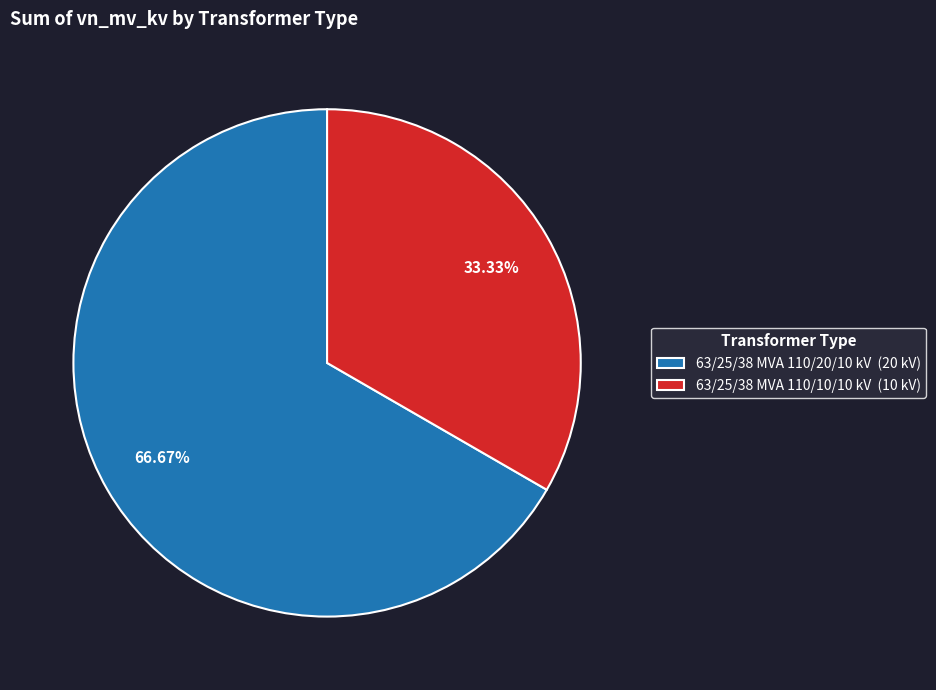

To the nearest percent, what is the difference between the 63/25/38 MVA 110/20/10 kV and 63/25/38 MVA 110/10/10 kV slice percentages?

33%